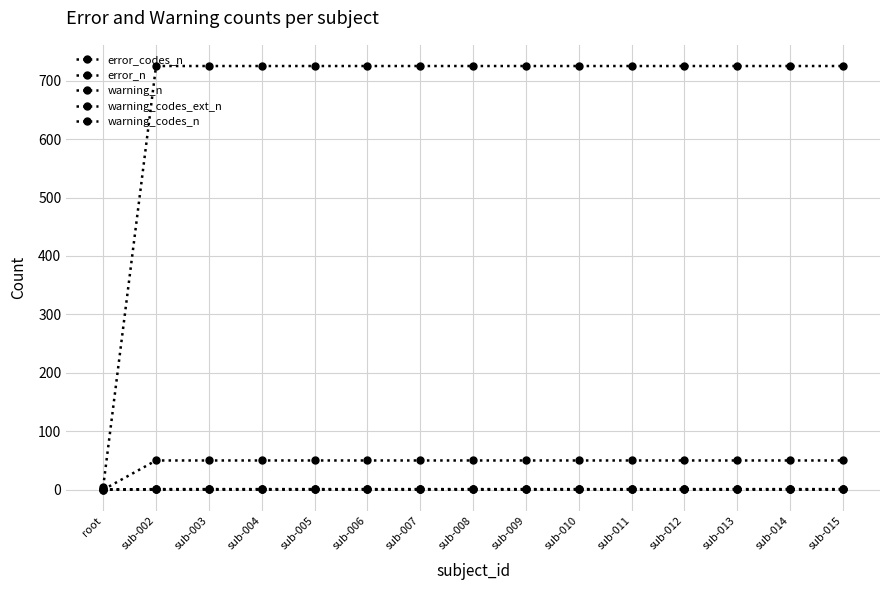

What is the label of the 2nd point from the right?

sub-014